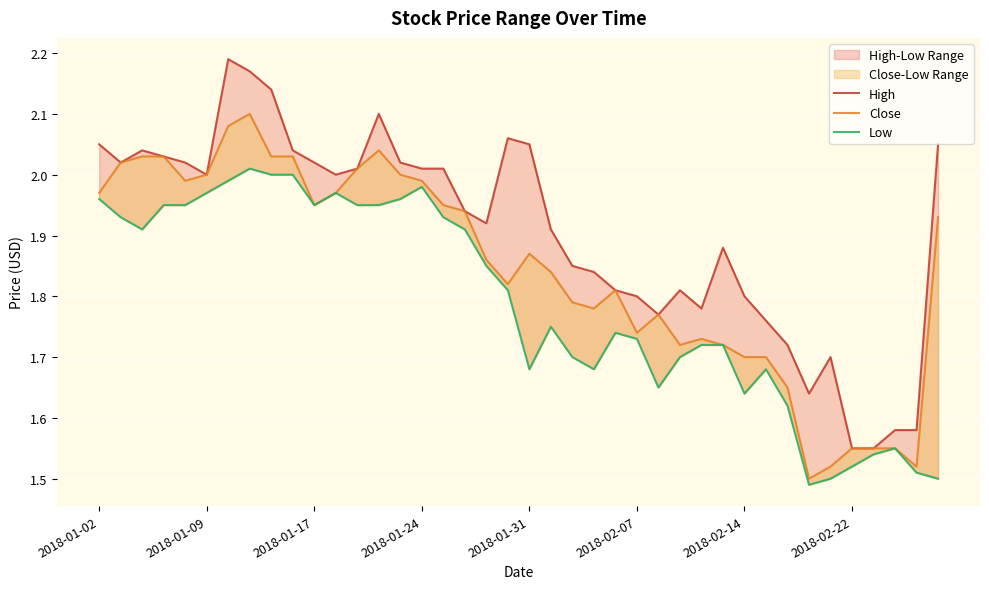

Is the value of Low at 17 greater than the value of High at 2018-01-17?

No